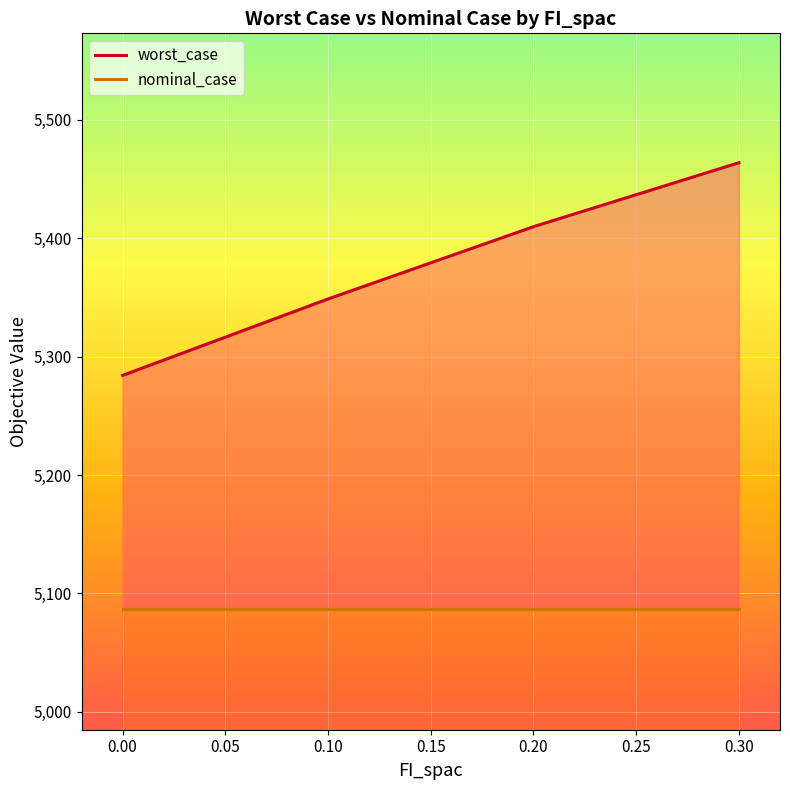

Between 0.00 and 0.05, which series saw the biggest shift?

worst_case